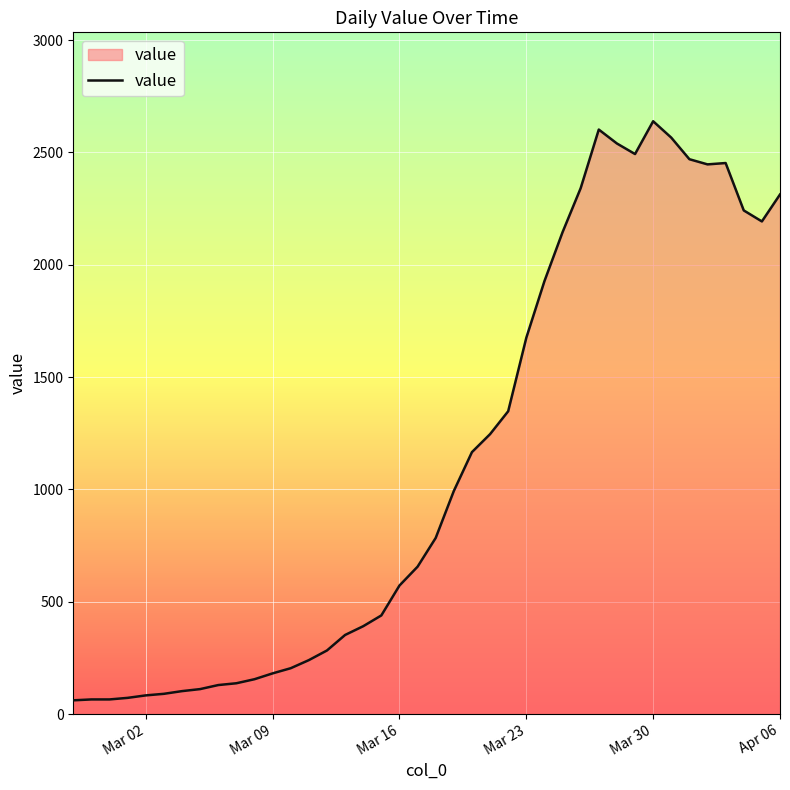

What is the difference between the maximum and minimum values?

2578